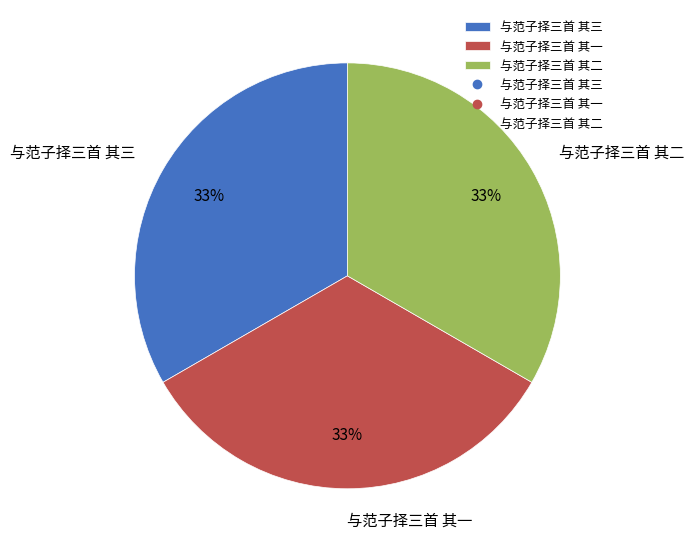

Approximately how many times larger is the value at 与范子择三首 其三 compared to 与范子择三首 其一?

1.0